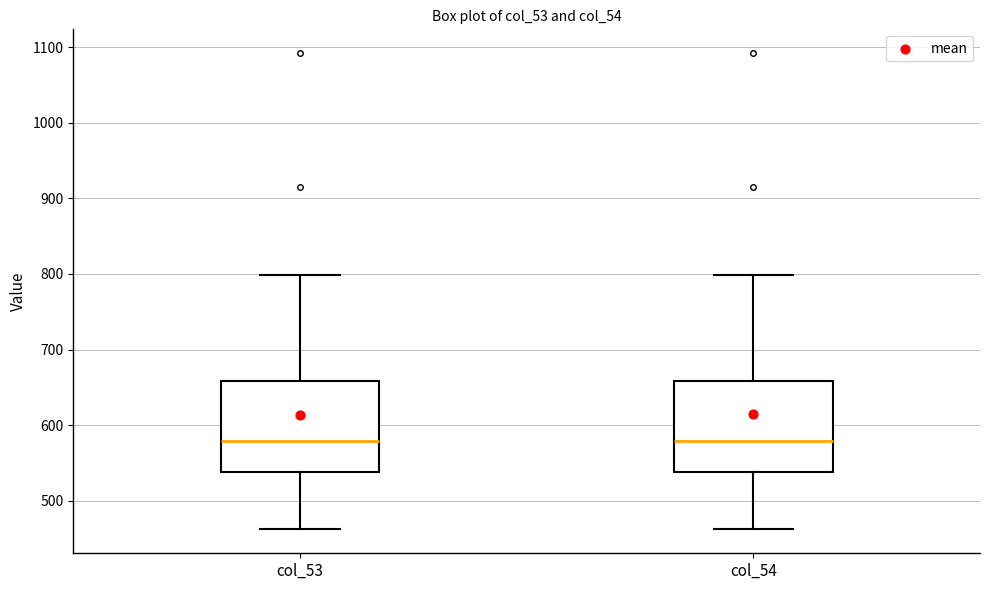

Reading left to right, transcribe this box plot: for each box, give where its median line is, the range the box spans, and where its two whiskers end, as read against the y-axis. The values are not printed on the chart, so give them approximately, as read against the axis.

col_53: median 580, box 540 to 660, whiskers 460 to 800
col_54: median 580, box 540 to 660, whiskers 460 to 800